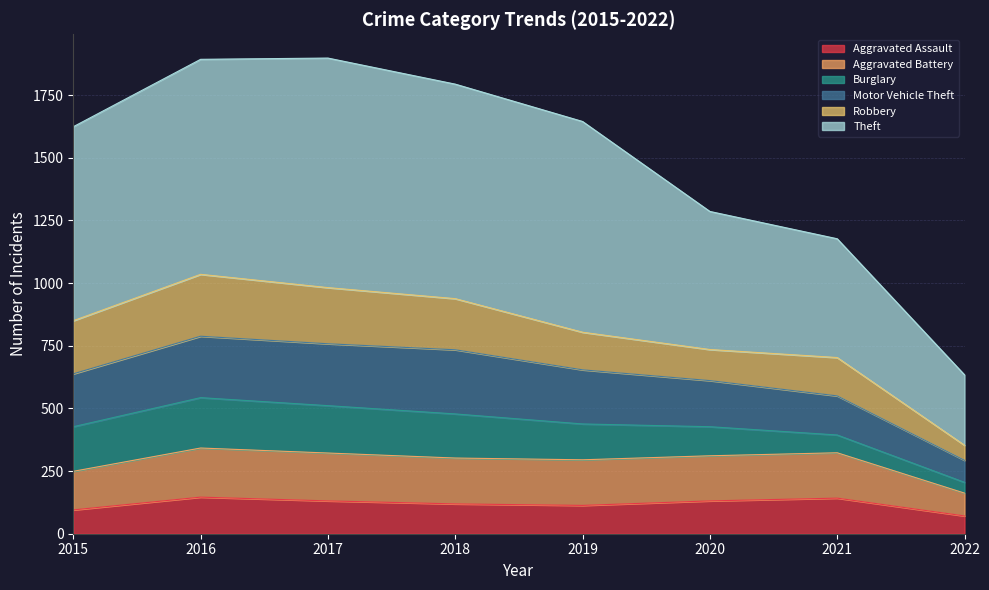

How many values in the Aggravated Assault series exceed 131?

2